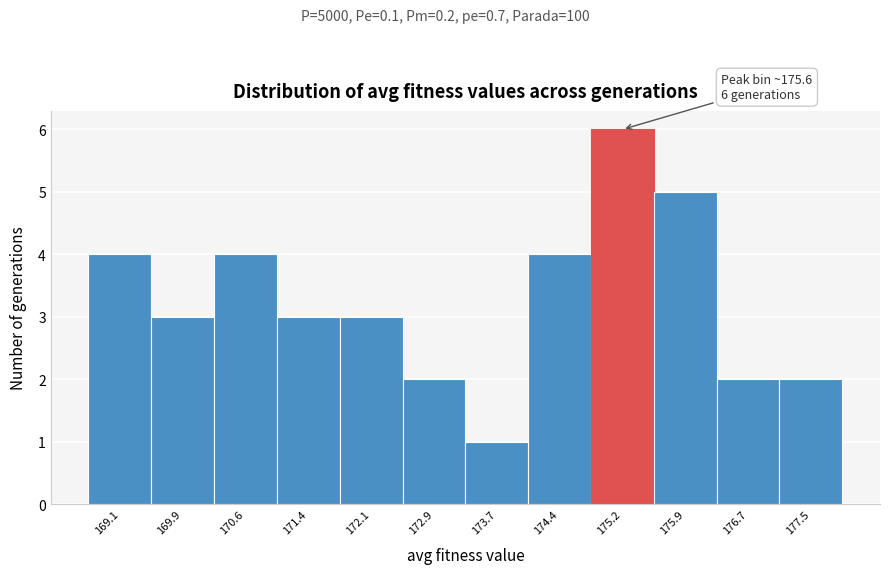

Reading left to right, transcribe all the data shown in this chart.

169.1=4	169.9=3	170.6=4	171.4=3	172.1=3	172.9=2	173.7=1	174.4=4	175.2=6	175.9=5	176.7=2	177.5=2